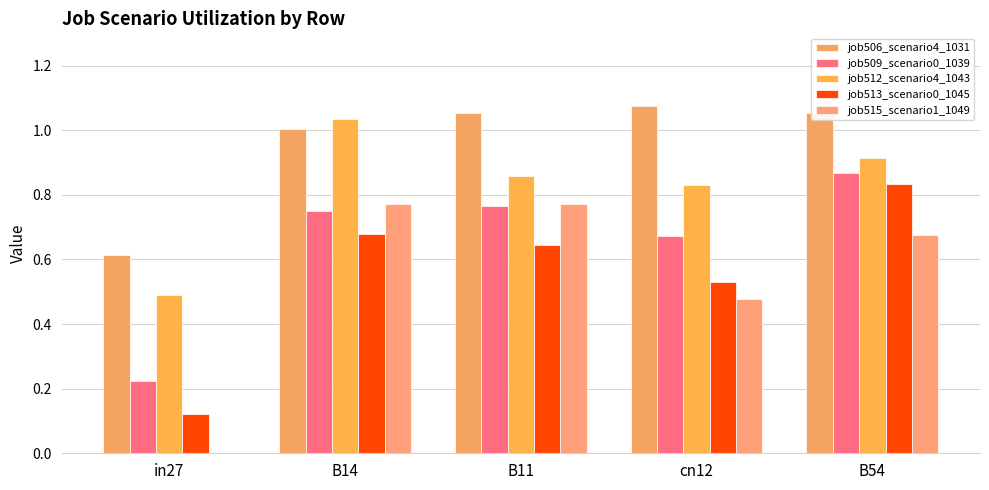

How many groups of bars are there?

5